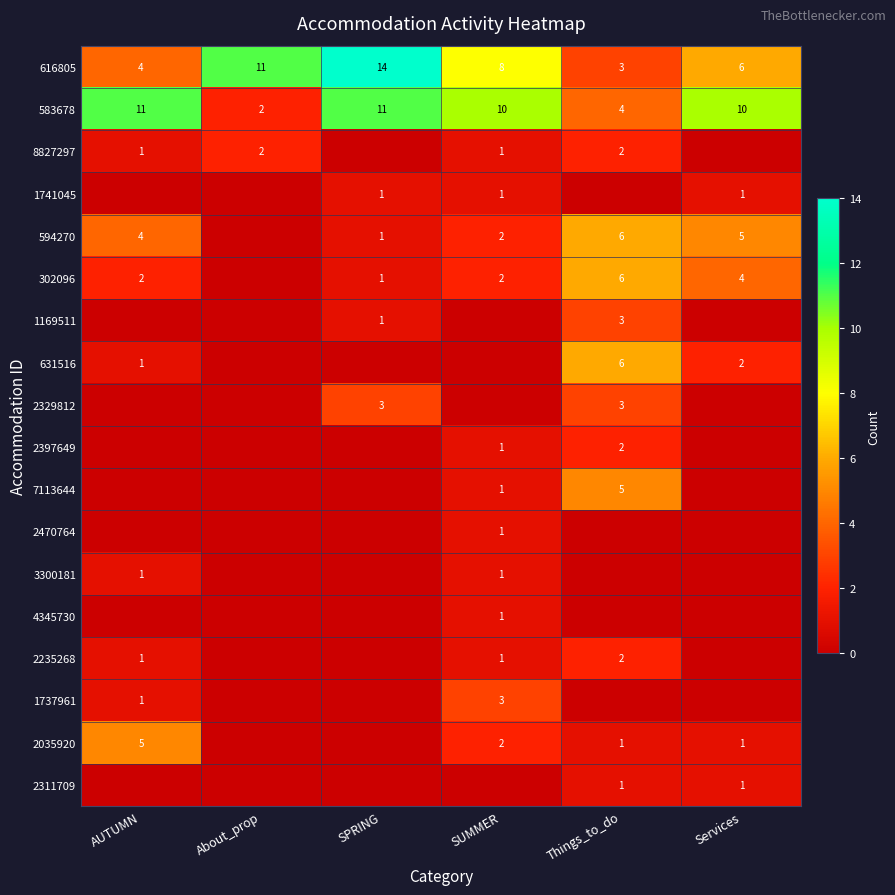

Rank the categories by 616805 value from highest to lowest.

SPRING, About_prop, SUMMER, Services, AUTUMN, Things_to_do